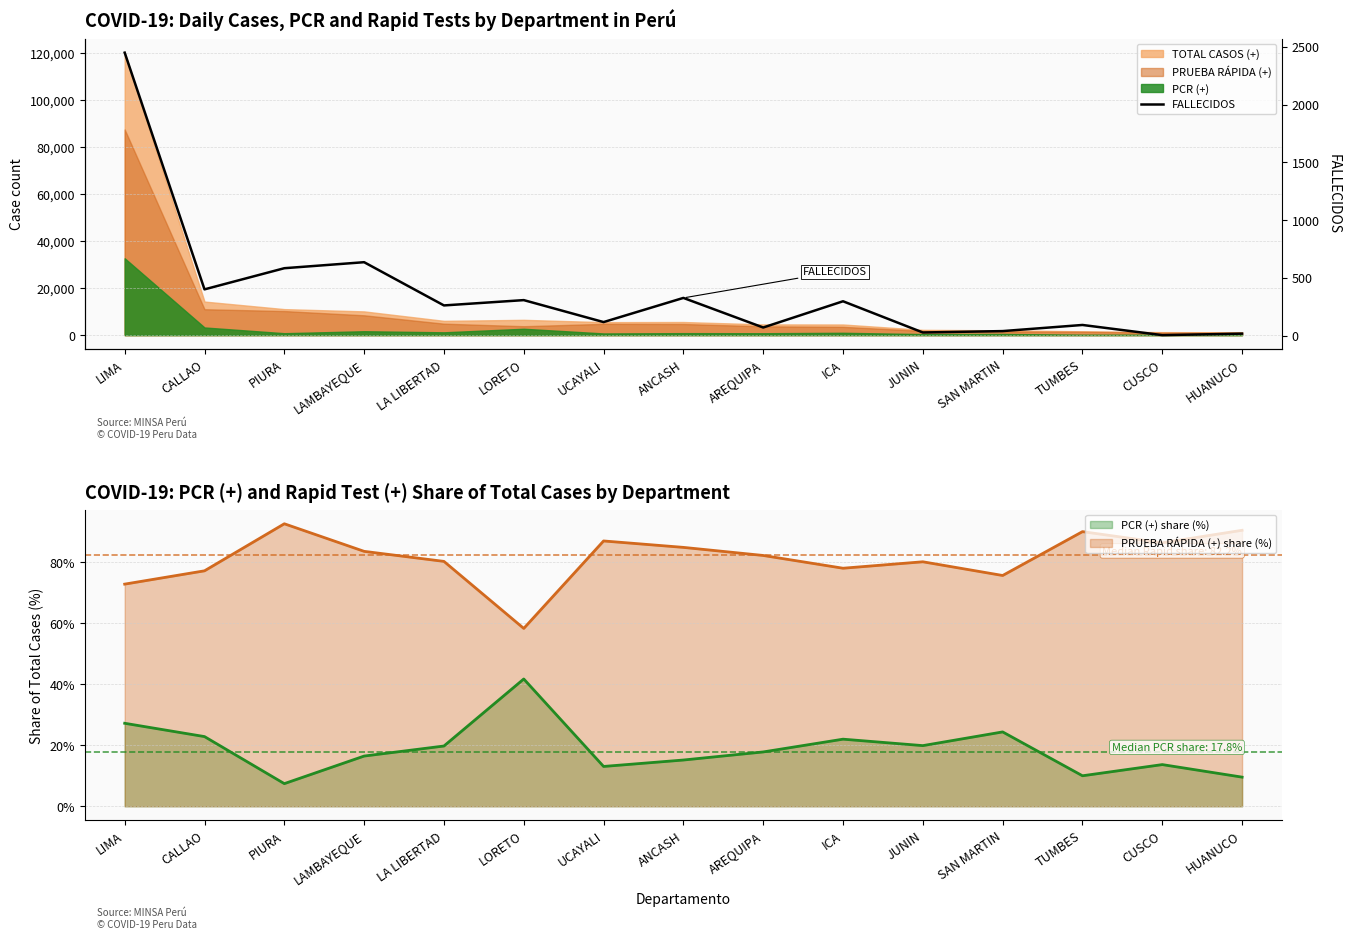

Reading right to left, what are all the values shown in this chart?

18	5	93	40	28	298	71	327	118	308	262	636	584	401	2449